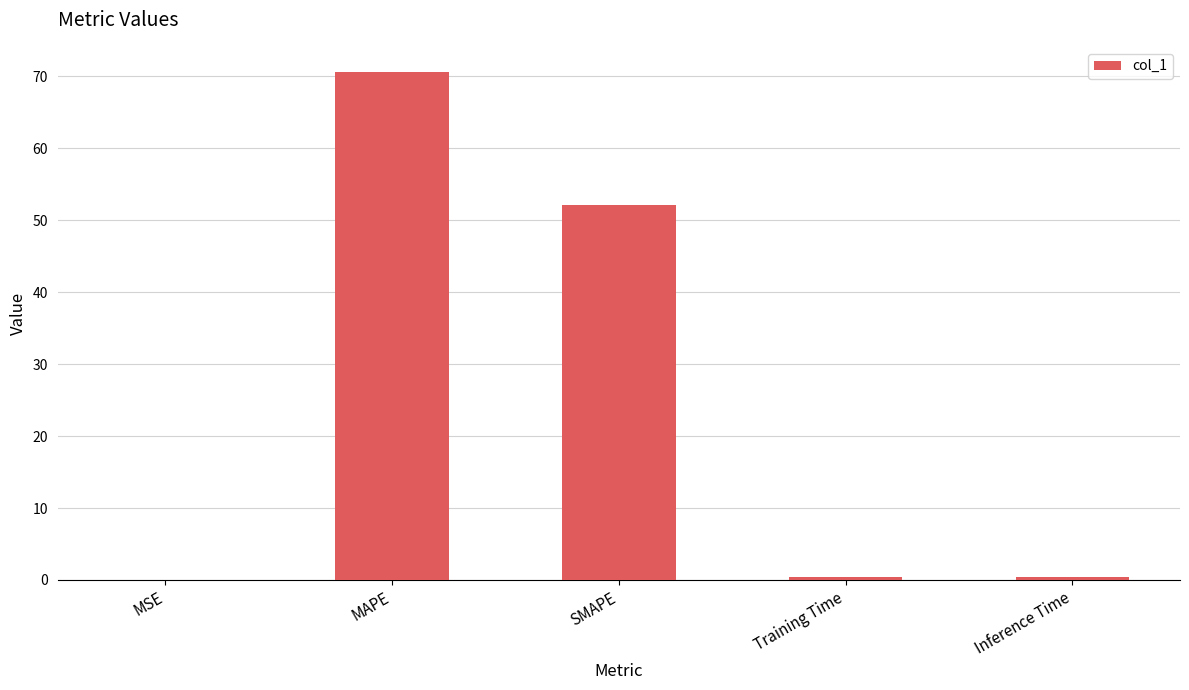

What is the sum of all values?

123.6